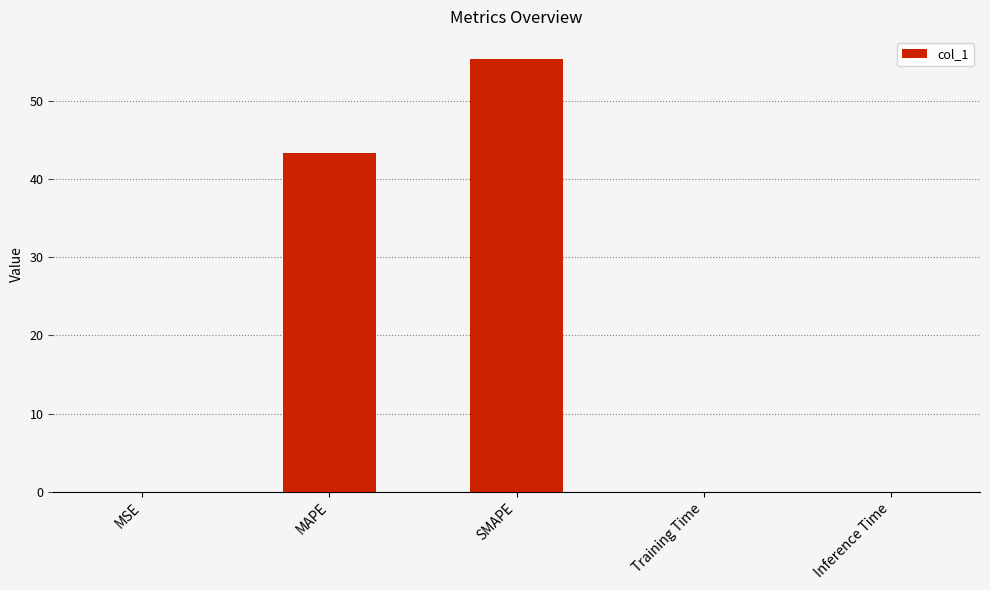

Between MAPE and MSE, which is larger?

MAPE